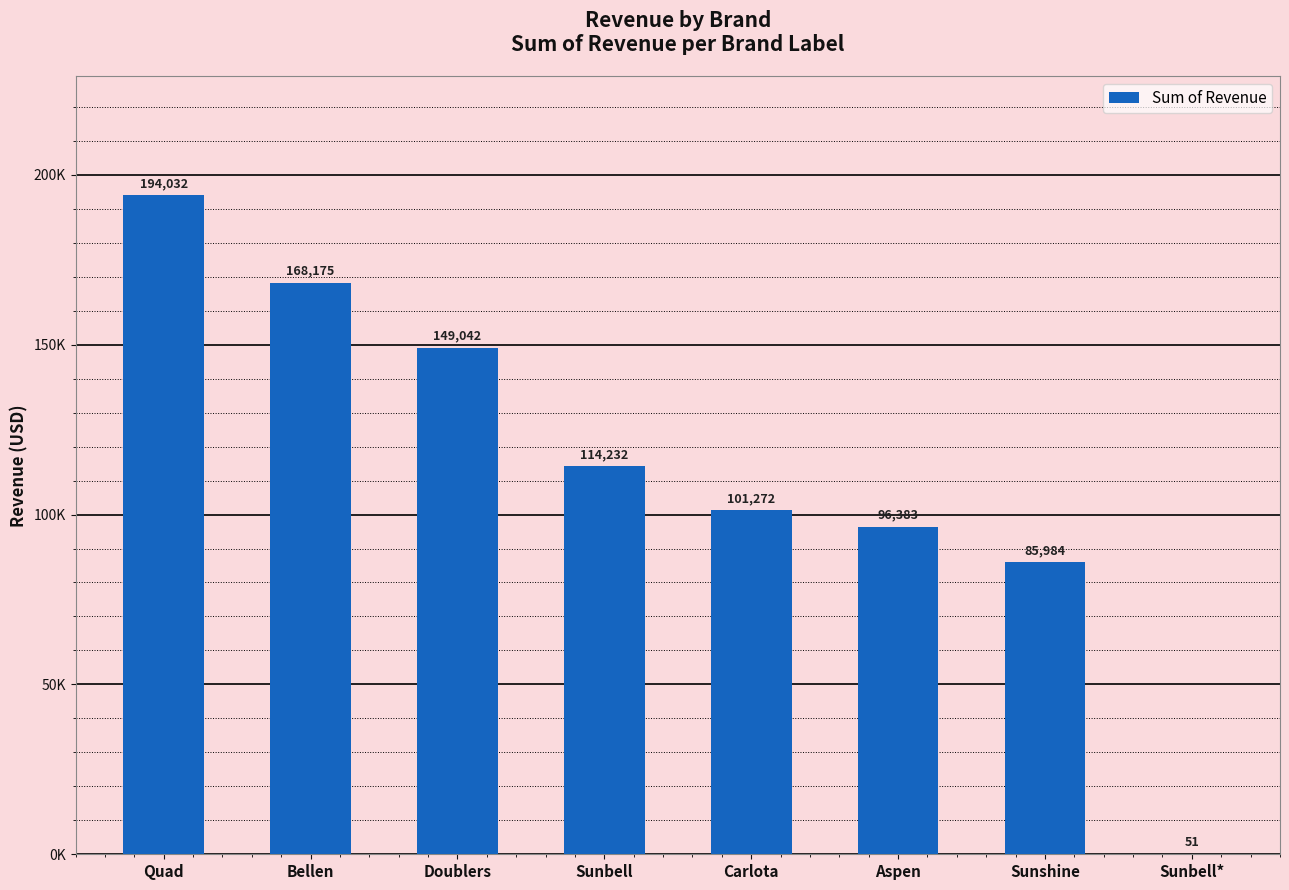

Between Doublers and Sunbell*, which is larger?

Doublers